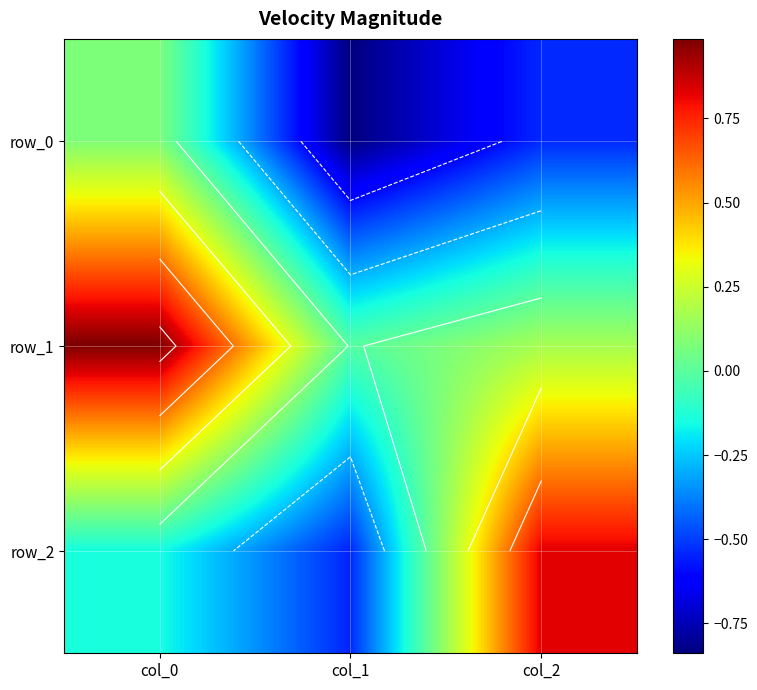

What is the total value across all series at col_0?

0.9